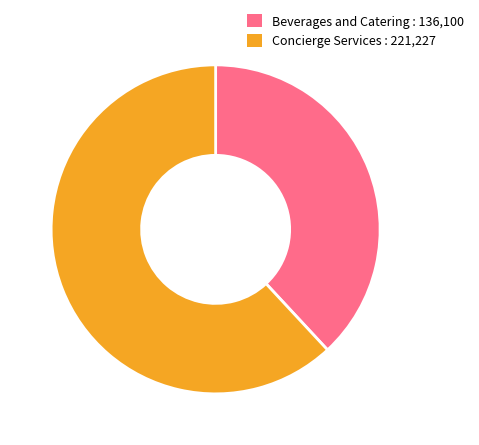

What is the ratio of the value at Beverages and Catering : 136,100 to the value at Concierge Services : 221,227?

0.6